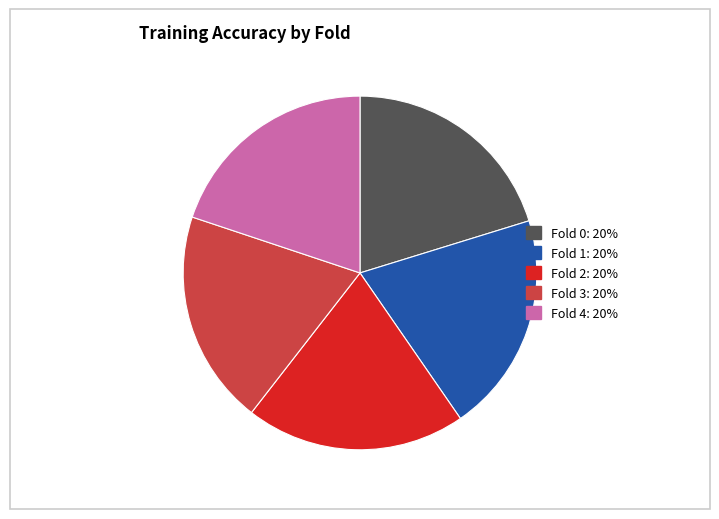

How many slices are in this pie chart?

5